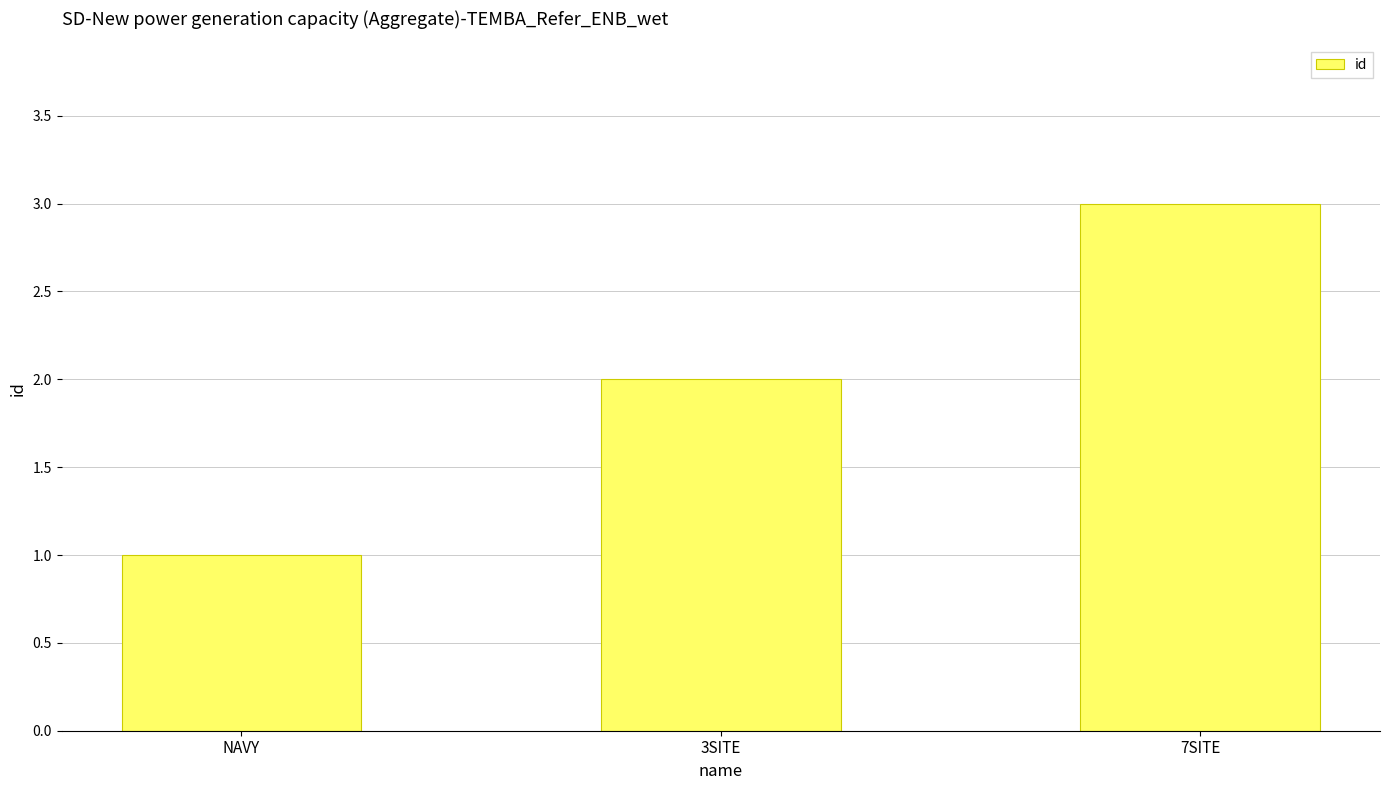

Is it true that the value at 7SITE is 2?

False